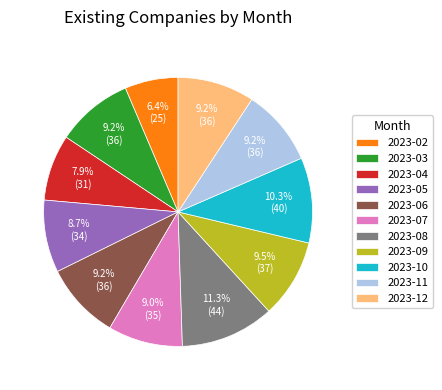

What is the largest slice in the pie chart?

2023-08